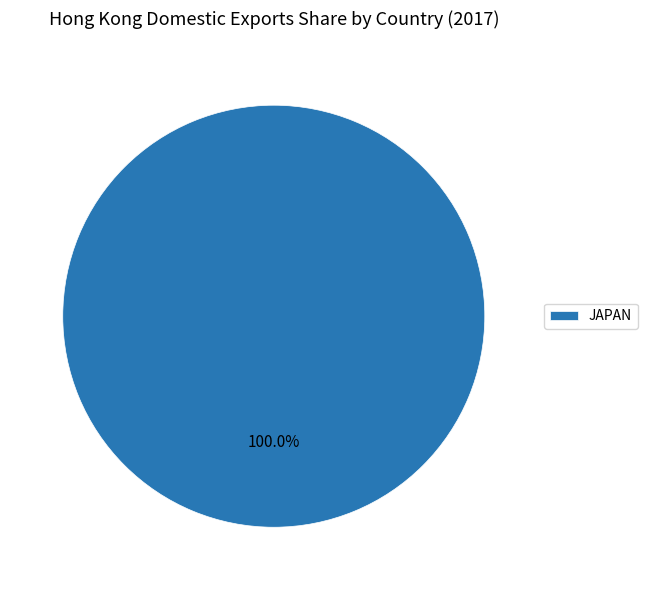

What is the majority slice?

JAPAN